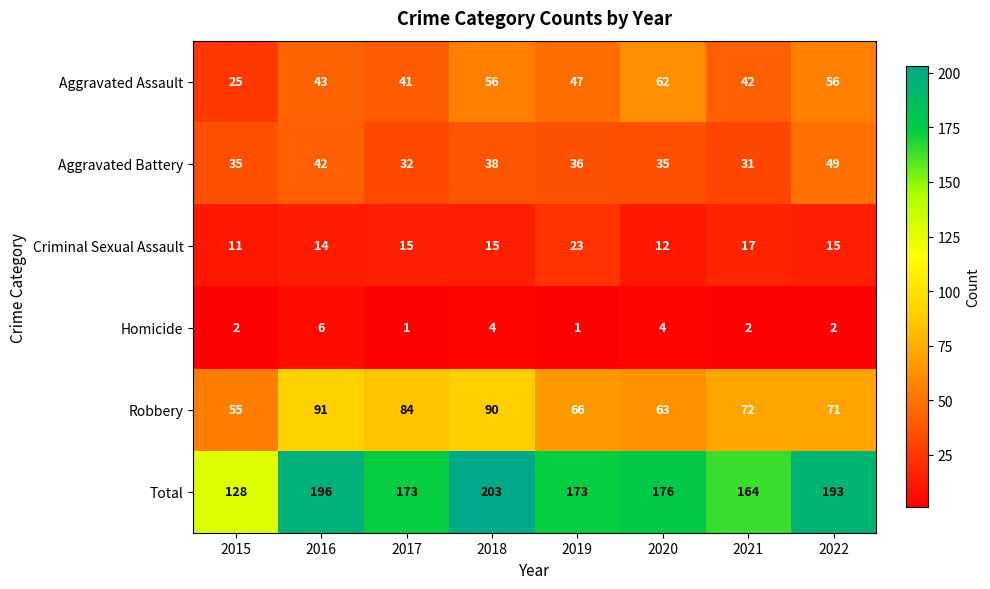

What is the lowest value of the Criminal Sexual Assault series?

11